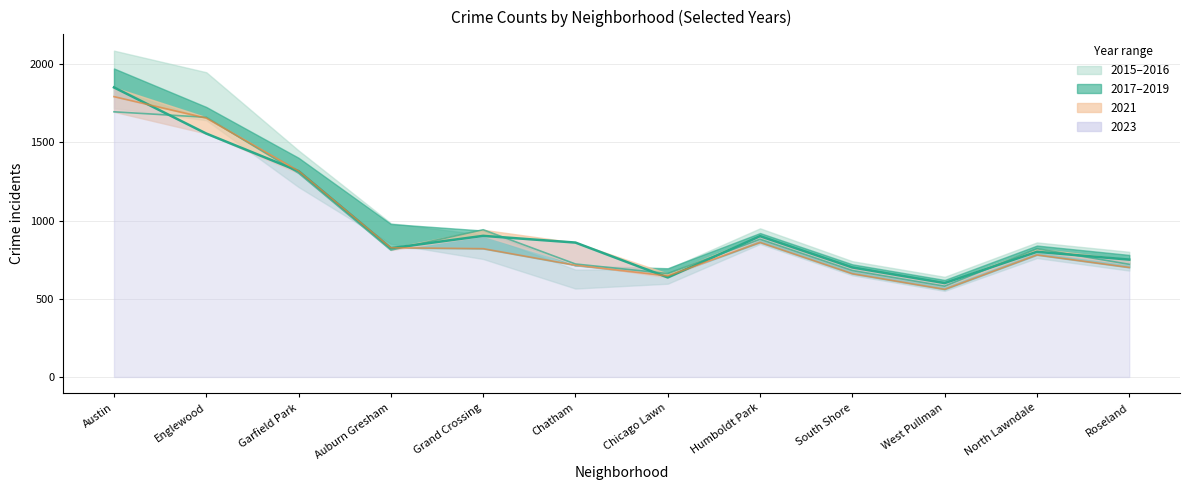

In 2019 line, how many points are lower than both neighbors (excluding endpoints)?

2